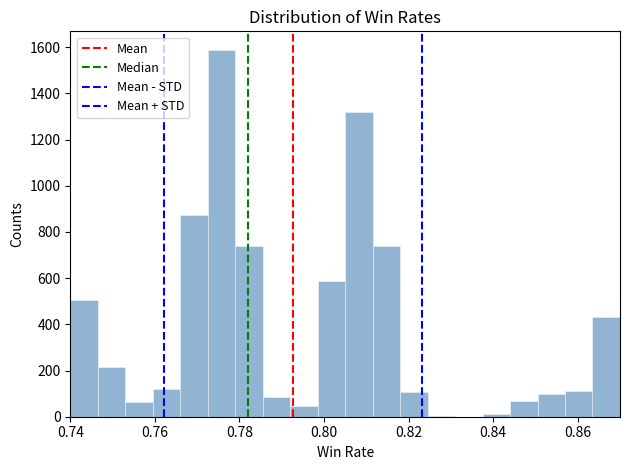

Read against the x-axis, roughly where is the centre of the tallest bar?

0.776